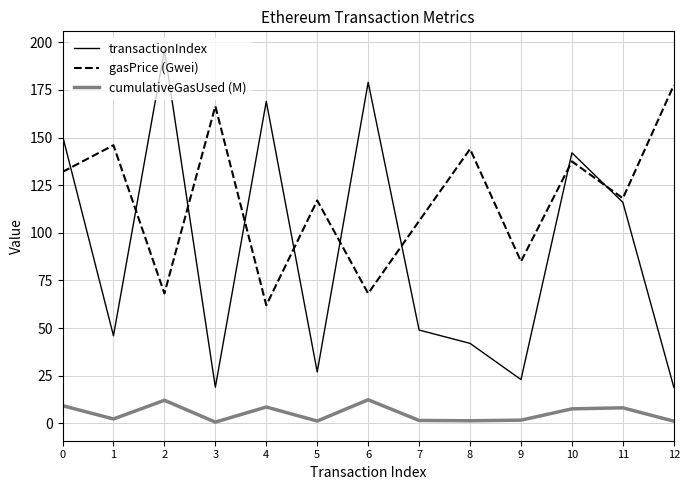

Between 1 and 10, which series saw the biggest shift?

transactionIndex